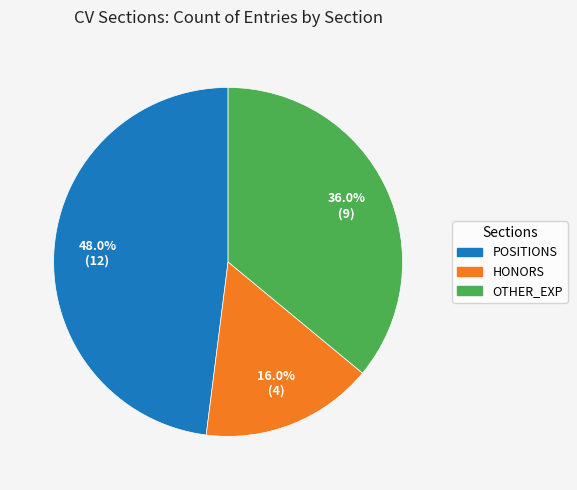

Rank the categories by value from lowest to highest.

HONORS, OTHER_EXP, POSITIONS